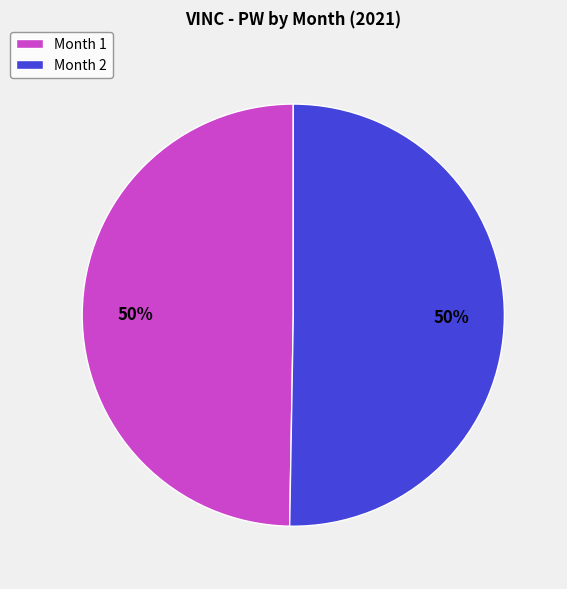

What is the ratio of the value at Month 2 to the value at Month 1?

1.0